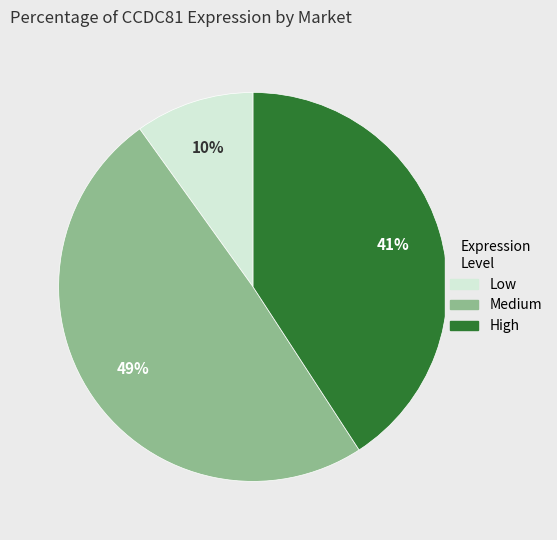

To the nearest percent, what is the difference between the largest and smallest slice percentages?

39%